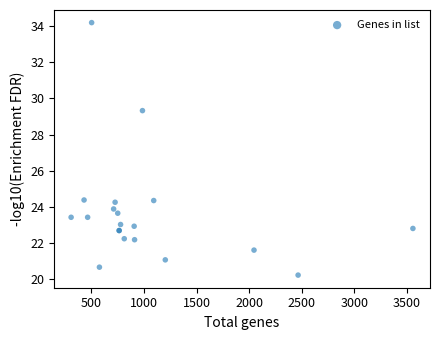

What Y value in the scatter plot is closest to 27?

29.3